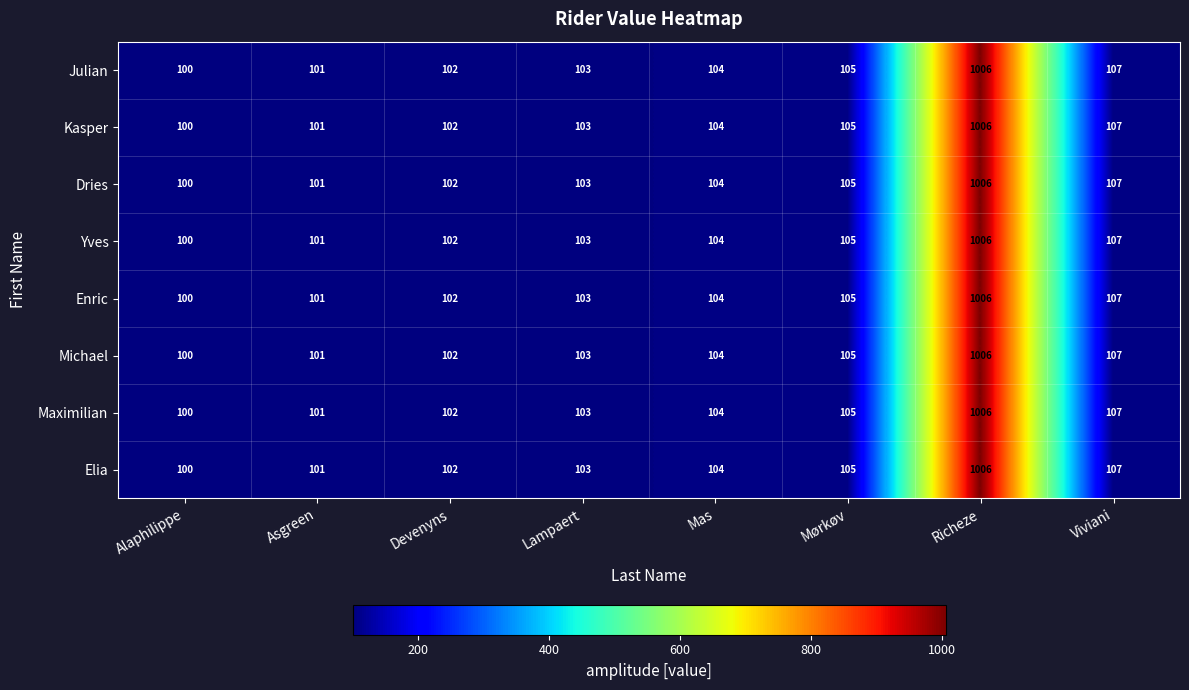

Rank the categories by Dries value from highest to lowest.

Richeze, Viviani, Mørkøv, Mas, Lampaert, Devenyns, Asgreen, Alaphilippe